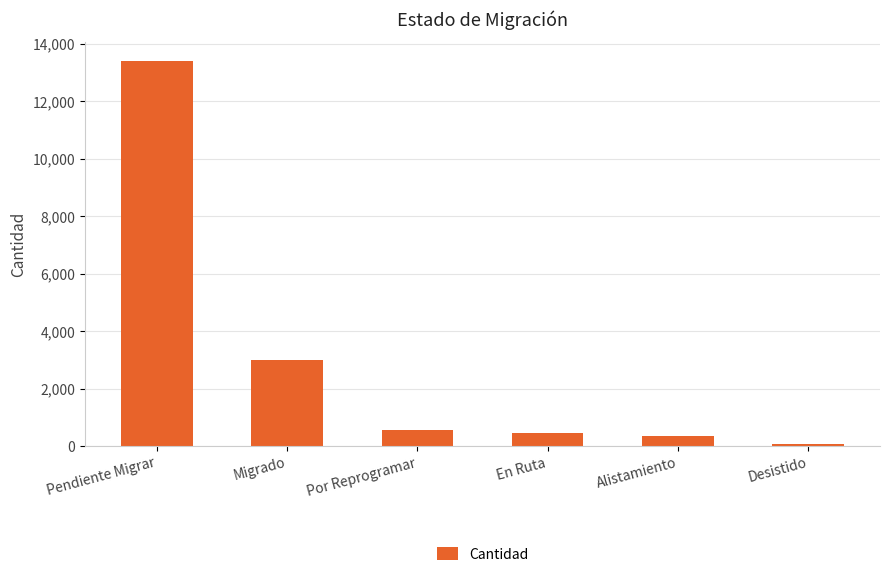

What is the difference between the values at Desistido and Migrado?

2917